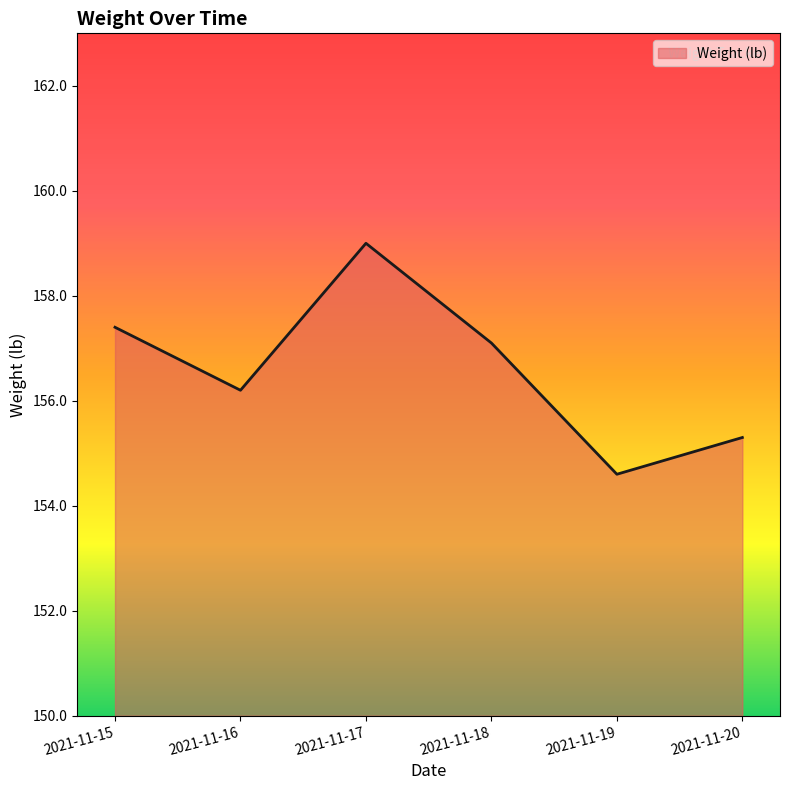

List the labels in order of value, smallest first.

2021-11-19, 2021-11-20, 2021-11-16, 2021-11-18, 2021-11-15, 2021-11-17